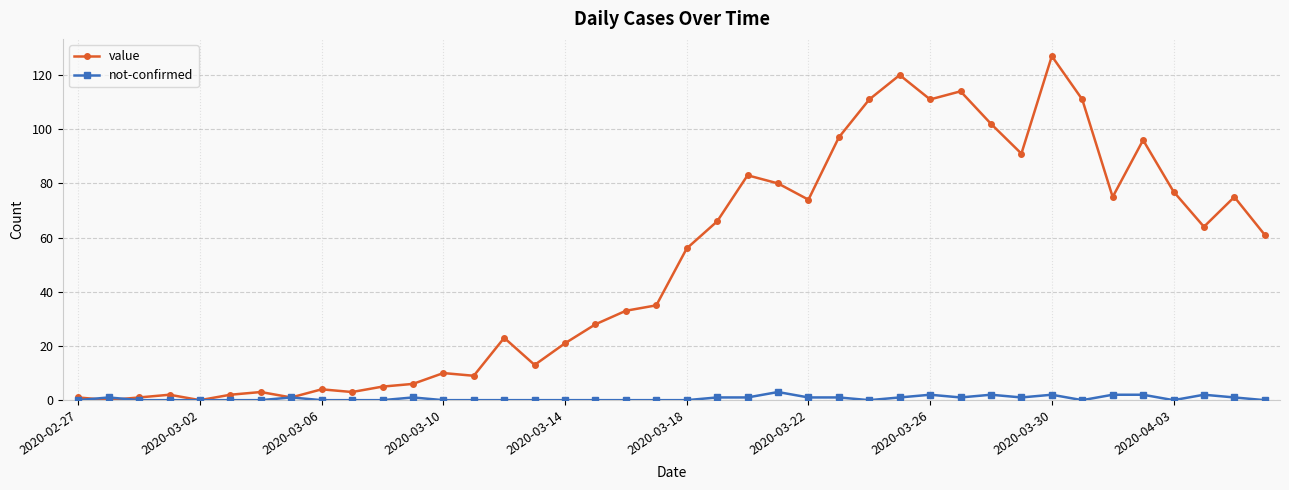

True or false: not-confirmed has more than 0 interior local peaks.

True